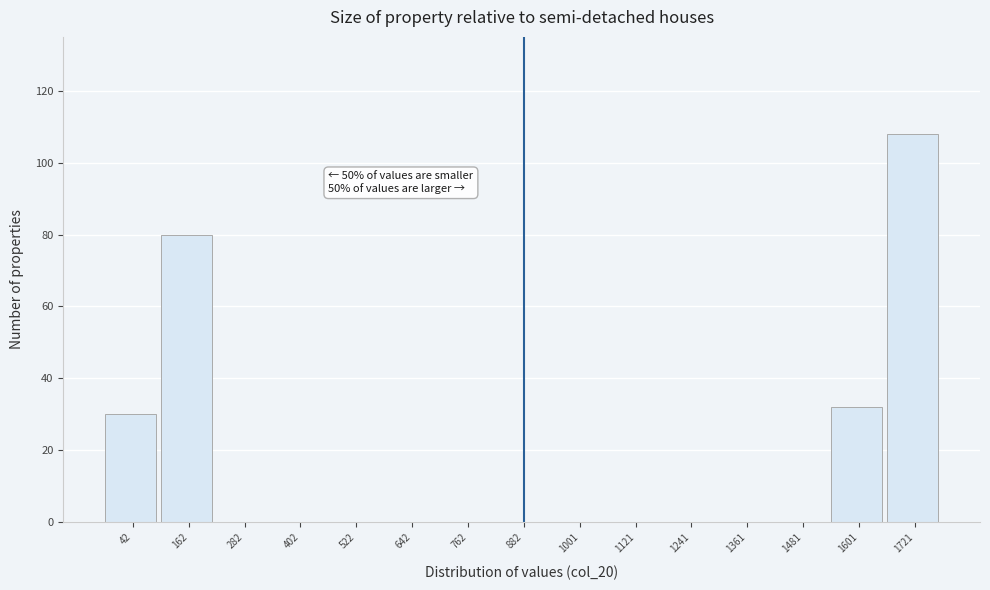

Reading right to left, extract all data points from this chart.

1721=108	1601=32	1481=0	1361=0	1241=0	1121=0	1001=0	882=0	762=0	642=0	522=0	402=0	282=0	162=80	42=30